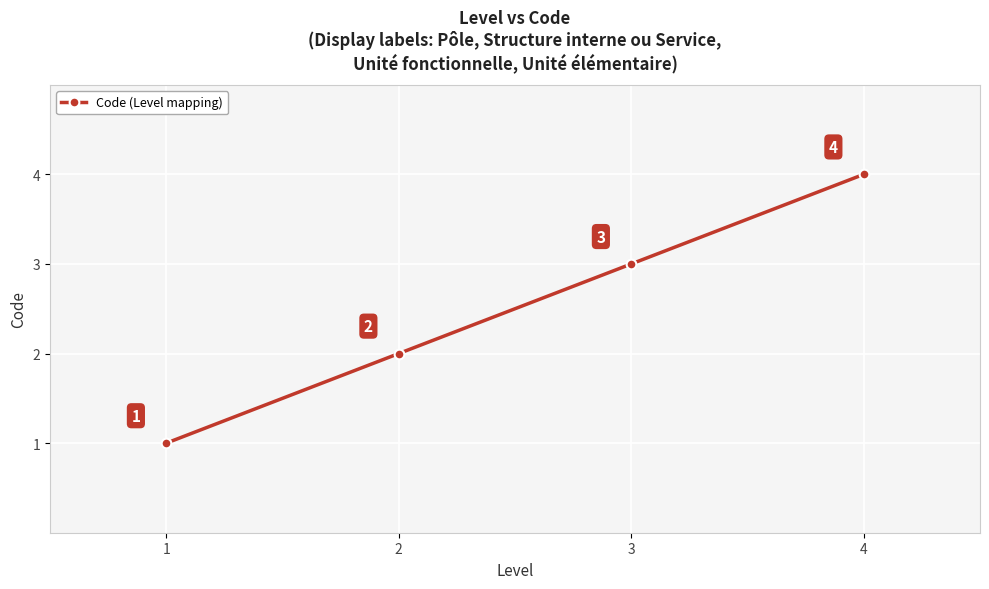

Rank the categories by value from lowest to highest.

1, 2, 3, 4